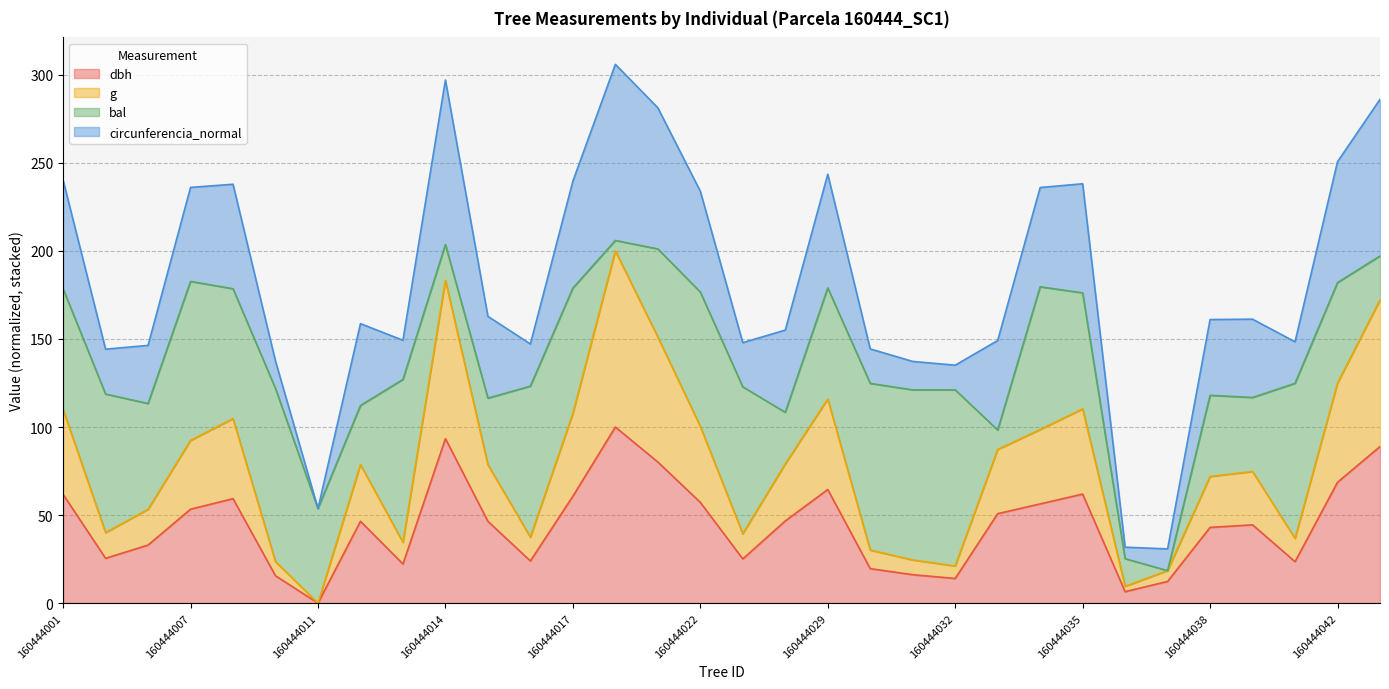

Does the chart have visible grid lines?

Yes